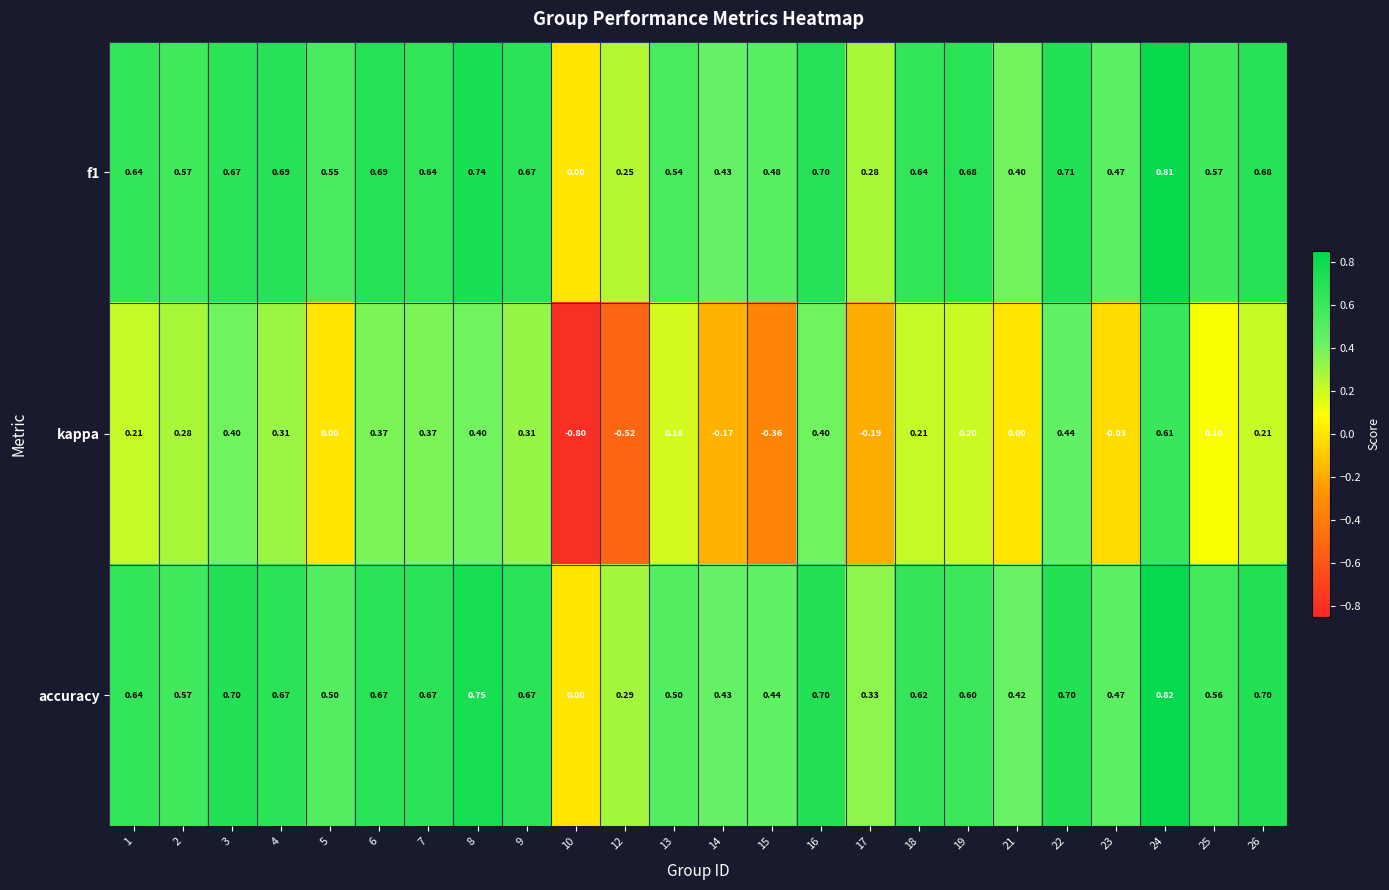

What is the difference between the highest and lowest values at 23?

0.5